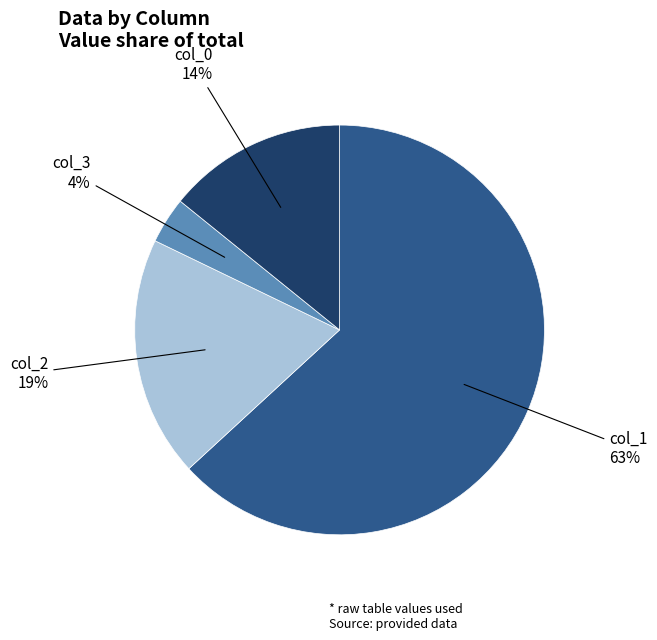

Is there a majority slice in this chart?

Yes